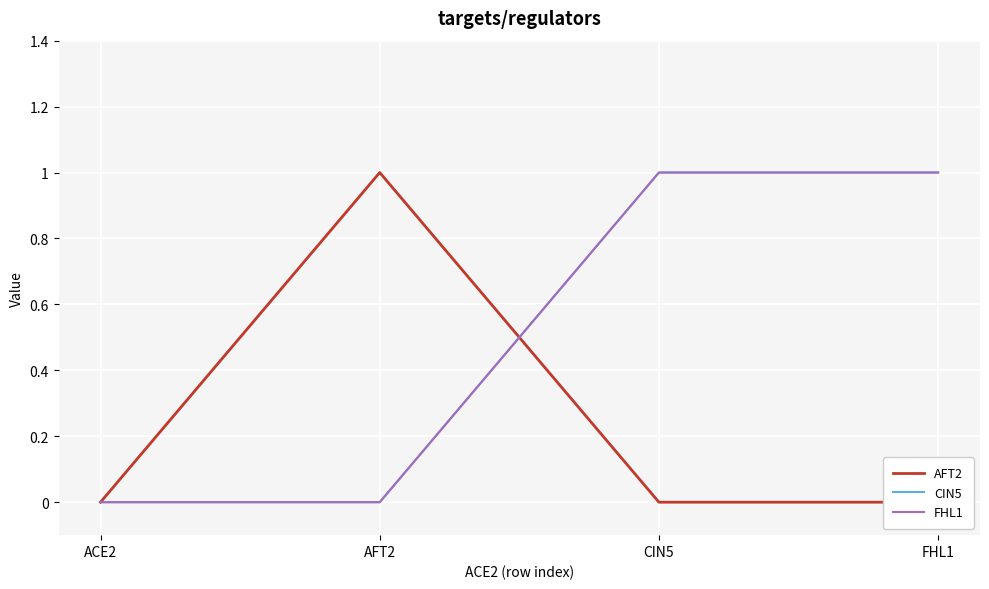

Which series has the widest spread of values?

AFT2